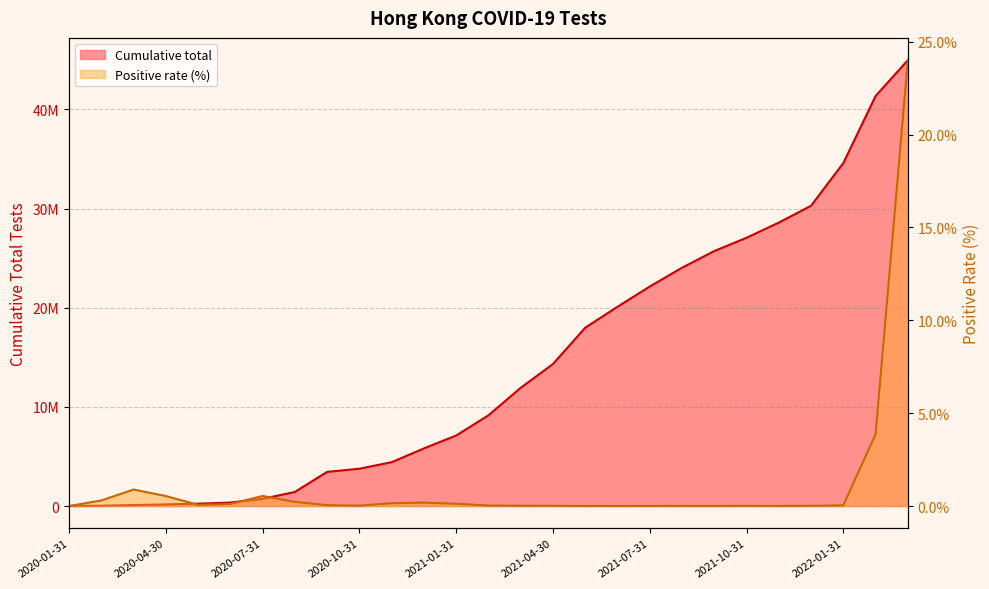

What is the value of the Cumulative total point at the 3rd from the left?

96598.0